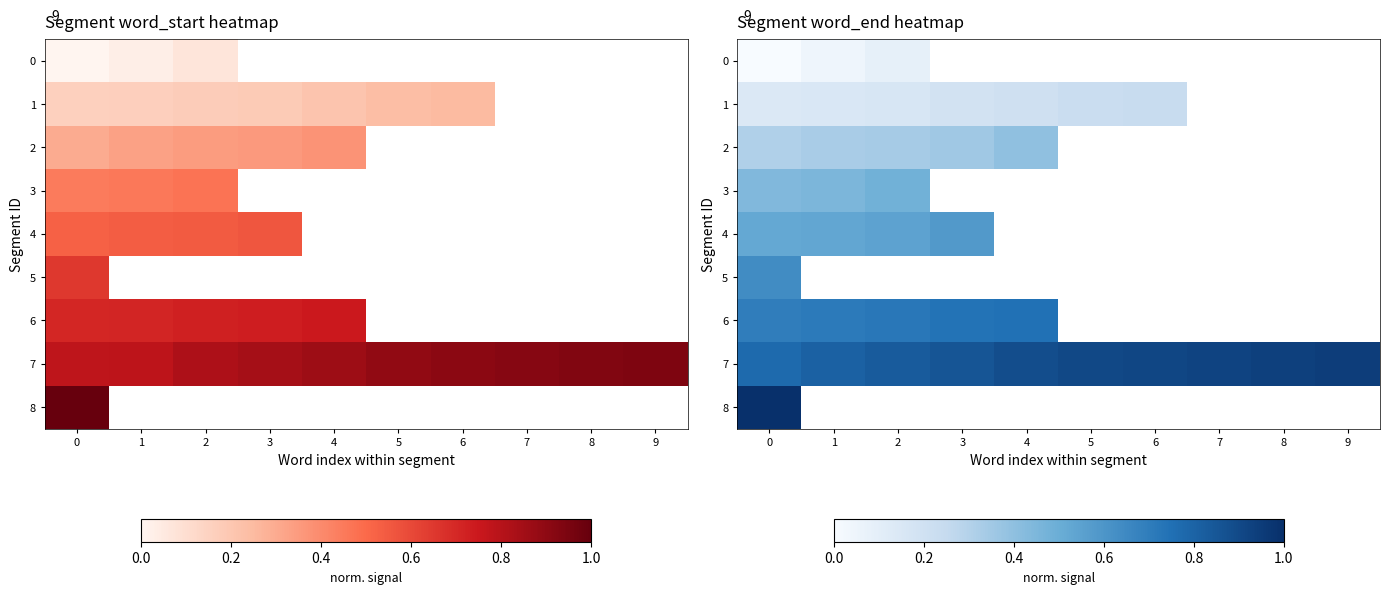

True or false: 7 has a value of 1.4 at 4.

False